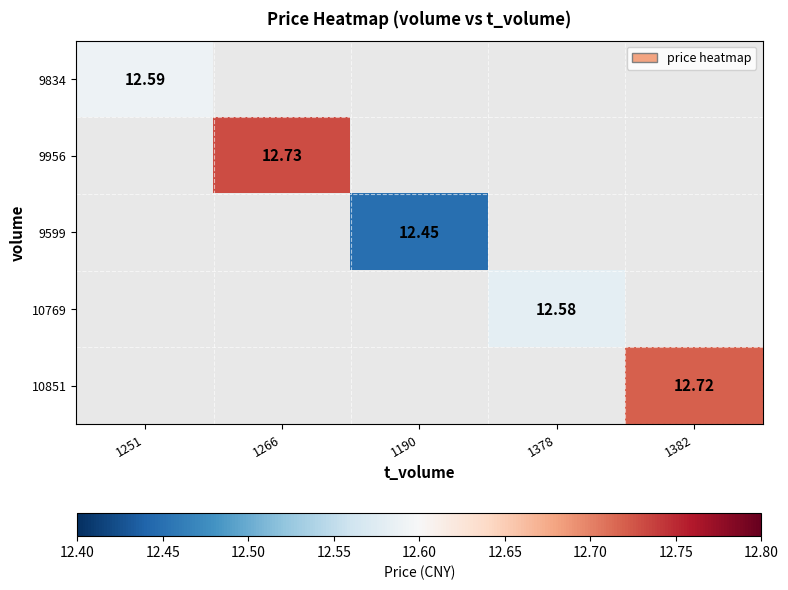

List the labels in order of 9956 value, largest first.

1251, 1266, 1190, 1378, 1382